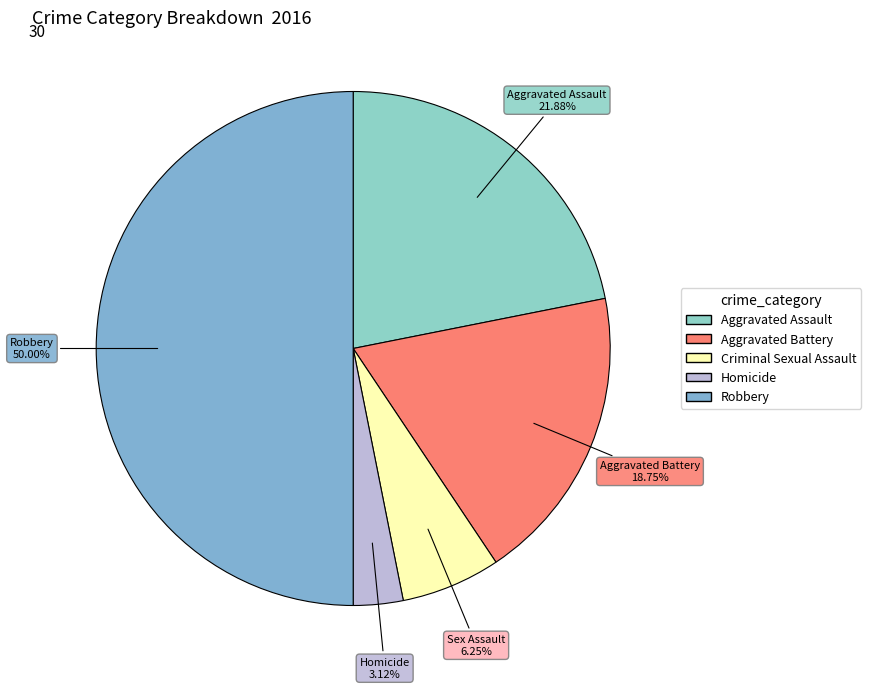

To the nearest percent, what percentage of the pie is Criminal Sexual Assault?

6%